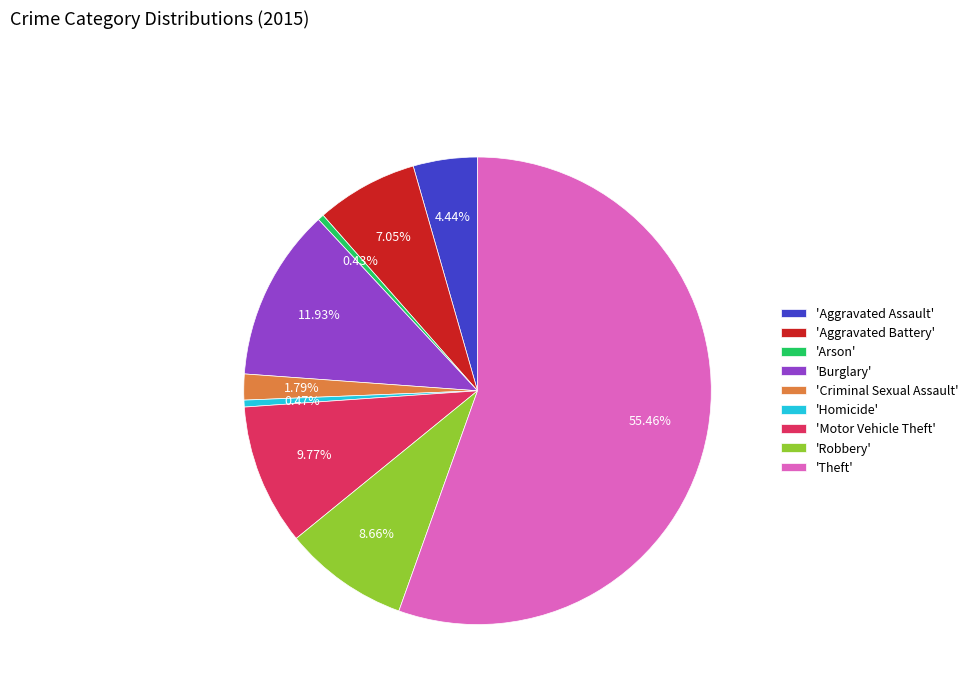

Between 'Motor Vehicle Theft' and 'Burglary', which is larger?

'Burglary'